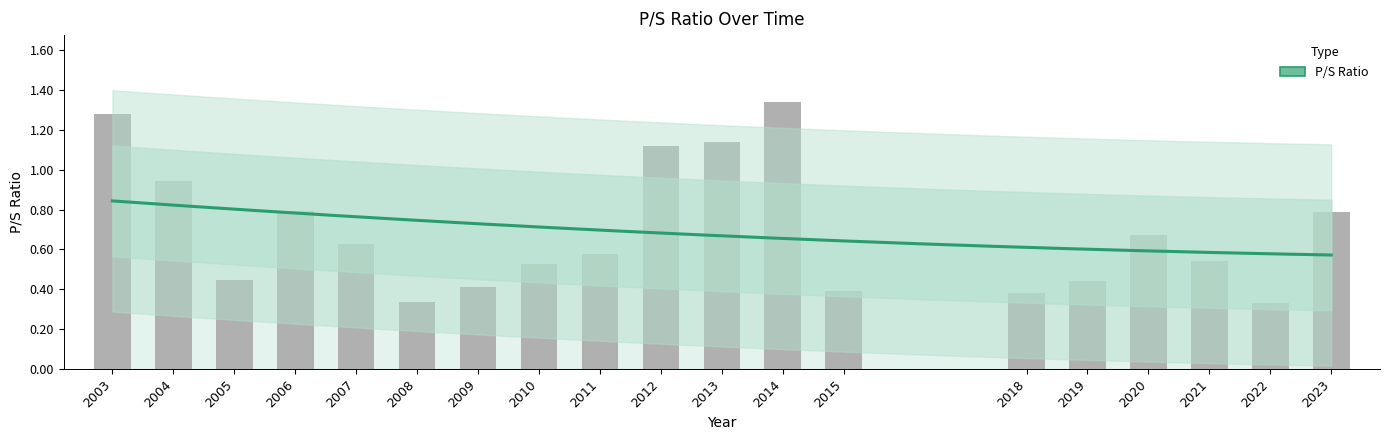

Which has a higher value, 2012 or 2022?

2012